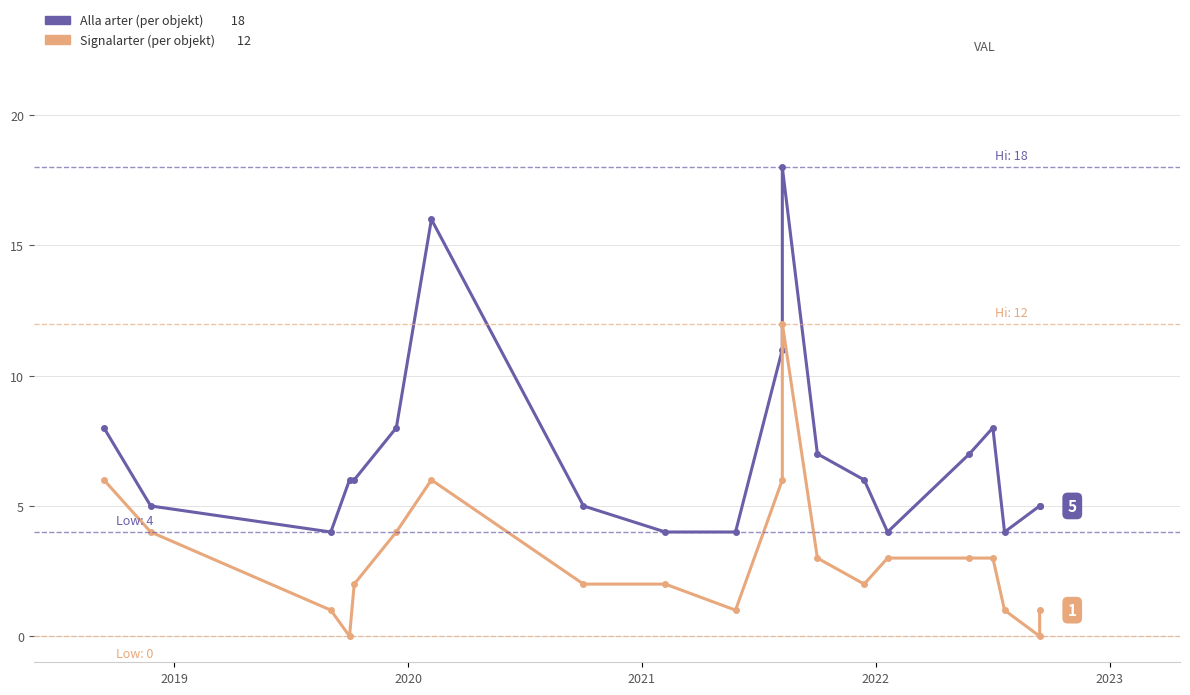

Reading left to right, list all the values displayed in this chart.

Alla arter: 8	5	4	6	6	8	16	5	4	4	11	18	7	6	4	7	8	4	5	5
Signalarter: 6	4	1	0	2	4	6	2	2	1	6	12	3	2	3	3	3	1	0	1